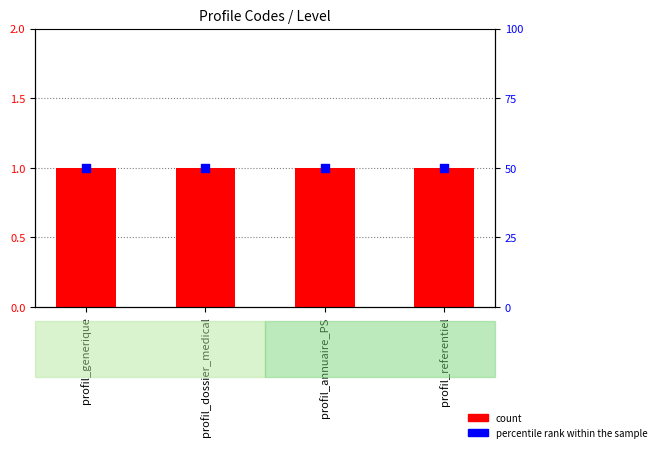

Which series contains the lowest Y value?

count